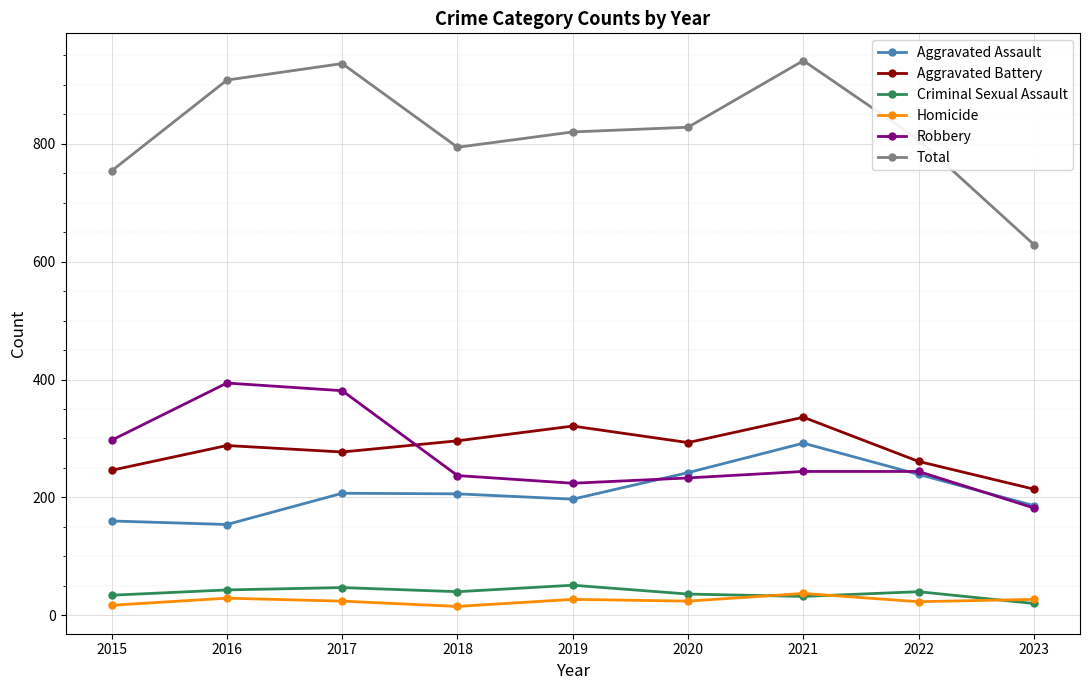

At which category does Total reach its first local peak?

2017